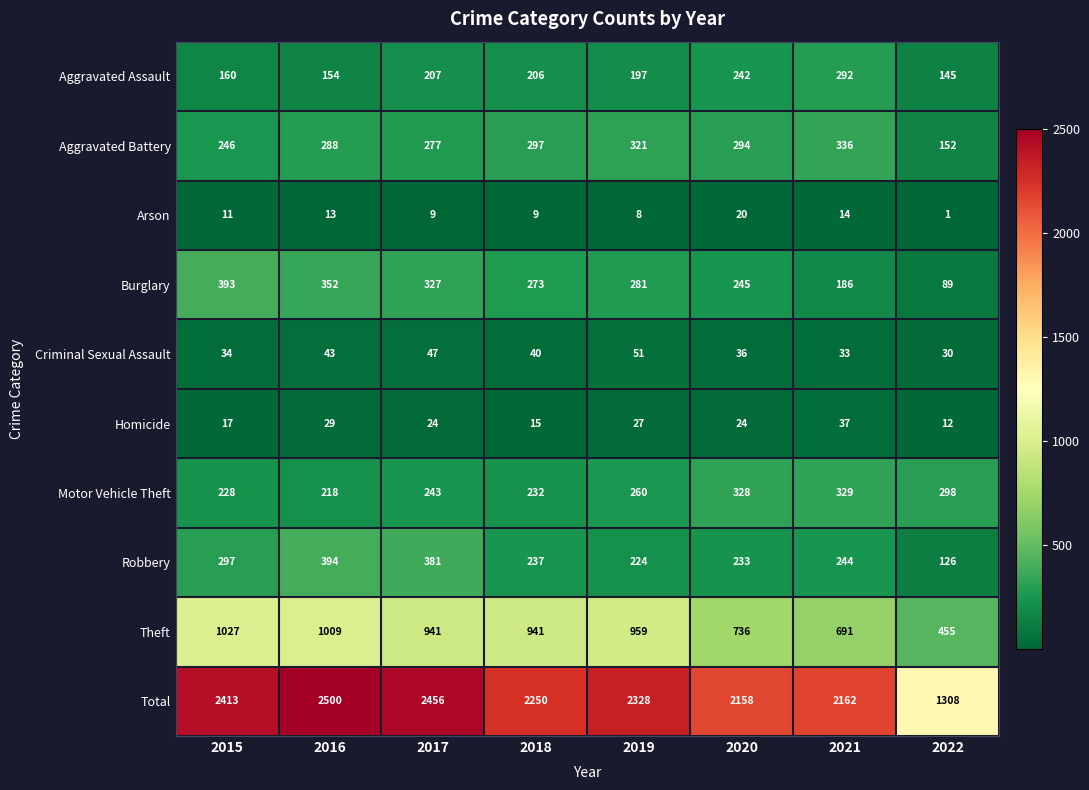

Which category has the lowest value across all series?

2022